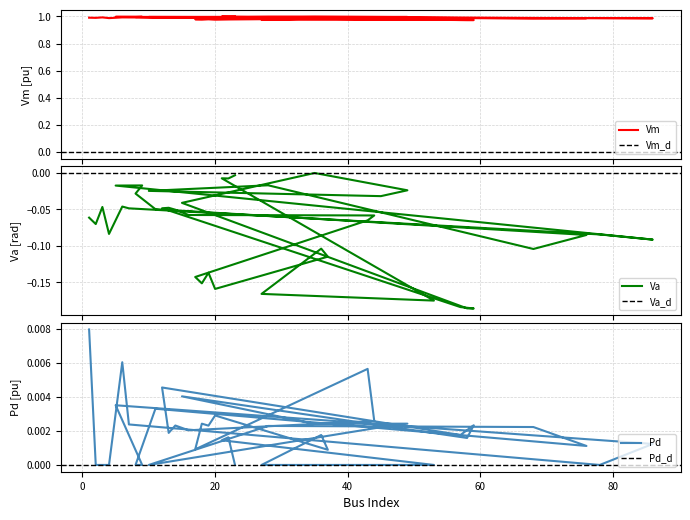

In Va, how many points are lower than both neighbors (excluding endpoints)?

10